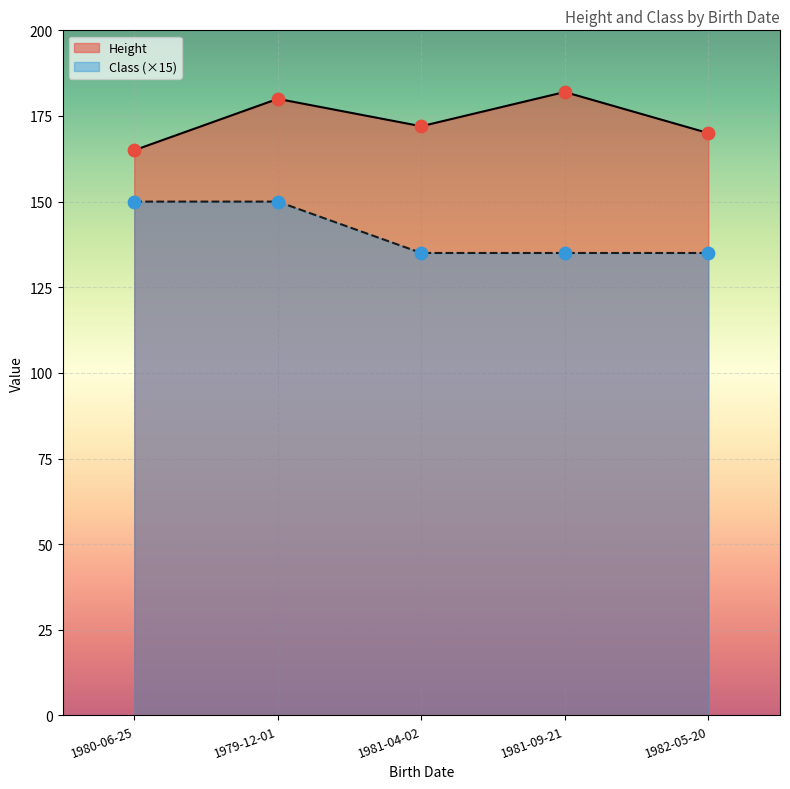

What is the difference between the highest and lowest values at 1980-06-25?

15